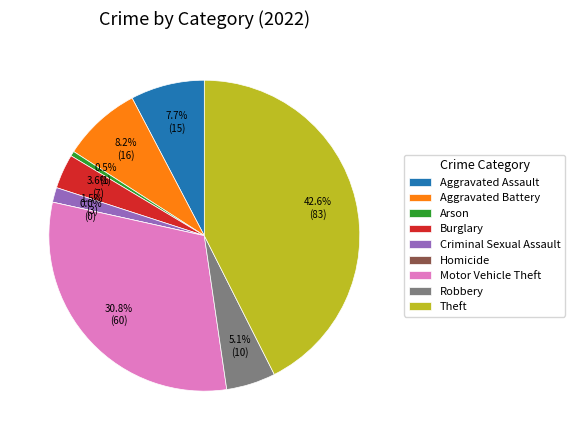

Which slice is the smallest?

Homicide